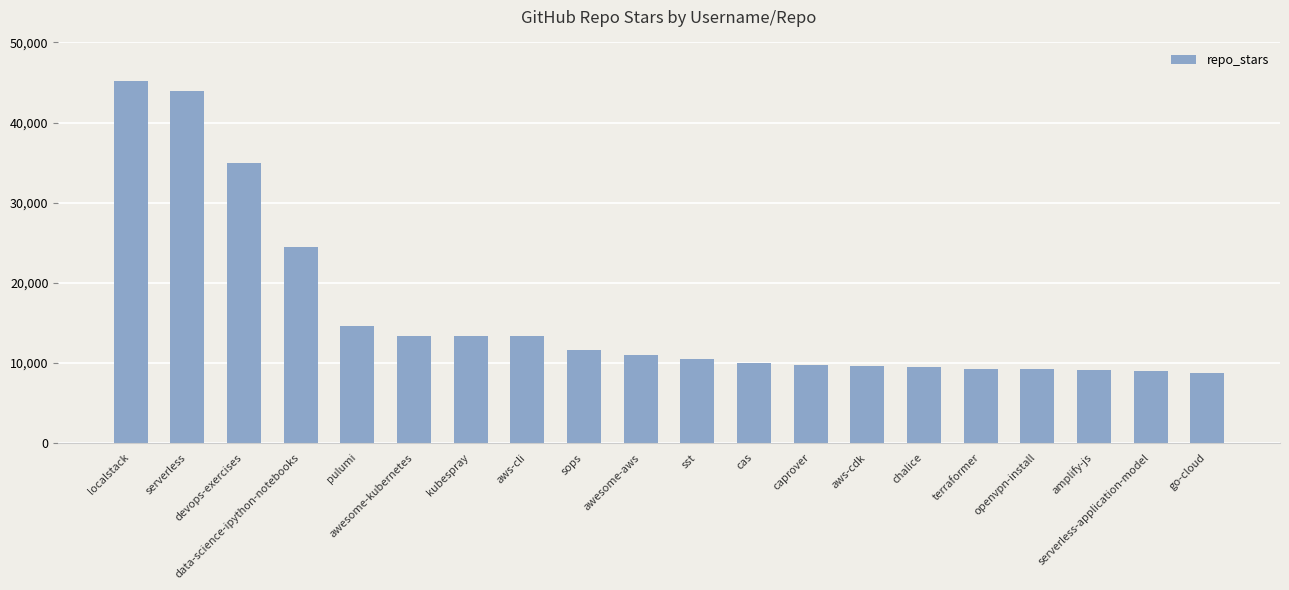

How many series are shown in this chart?

1